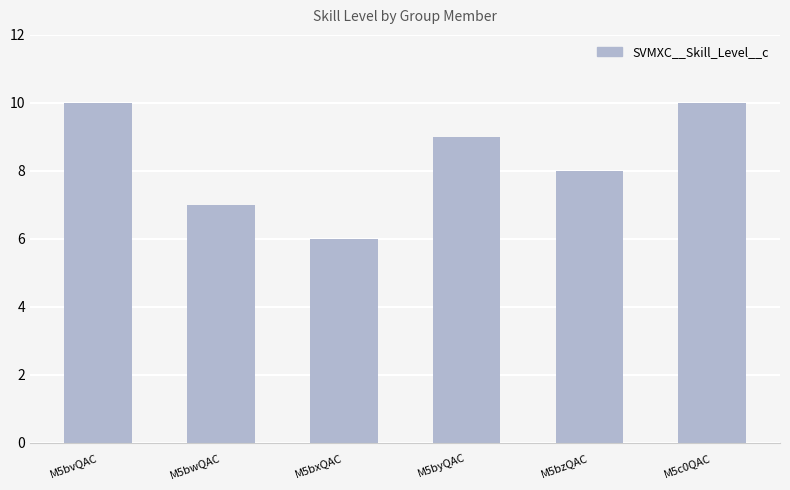

What is the average value?

8